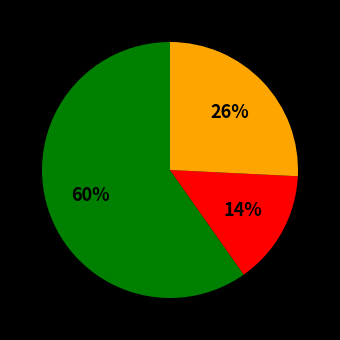

To the nearest percent, what is the average slice percentage?

33%